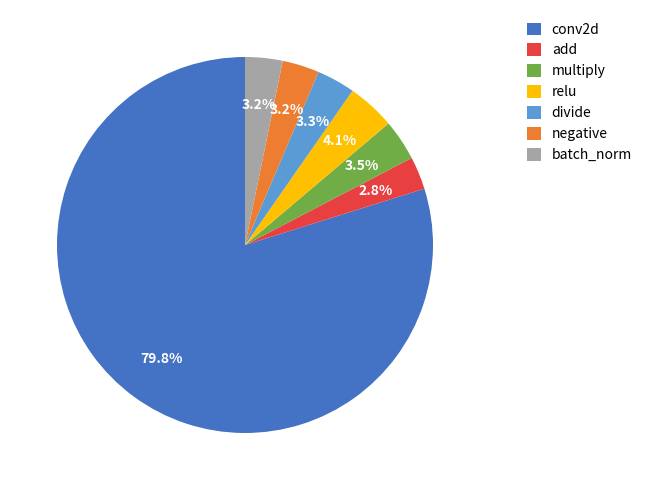

Is there any slice that represents more than half of the pie?

Yes